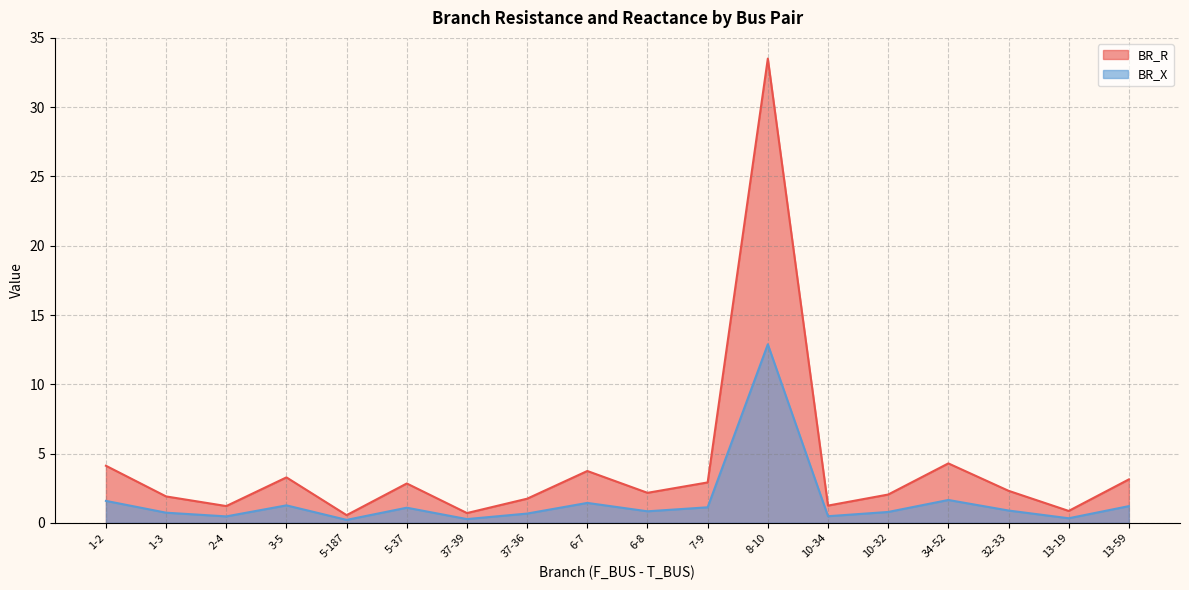

How many data points in BR_R are above 2?

11